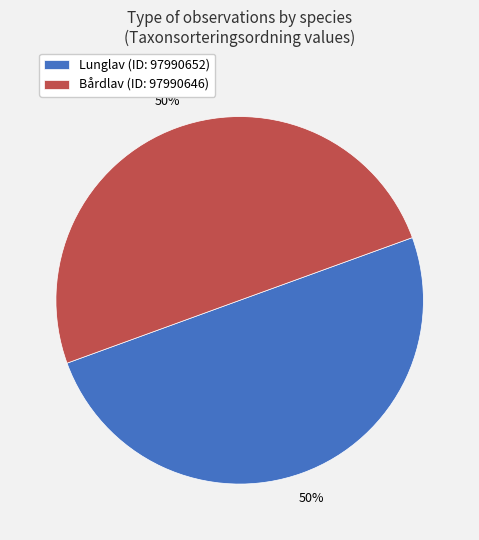

What percentage is the Bårdlav (ID: 97990646) slice, to the nearest percent?

50%